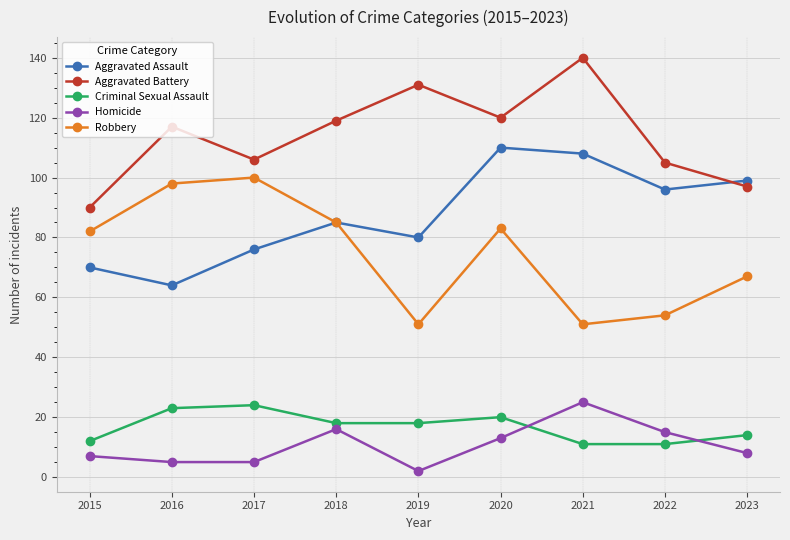

True or false: Aggravated Battery has more than 2 interior local peaks.

True